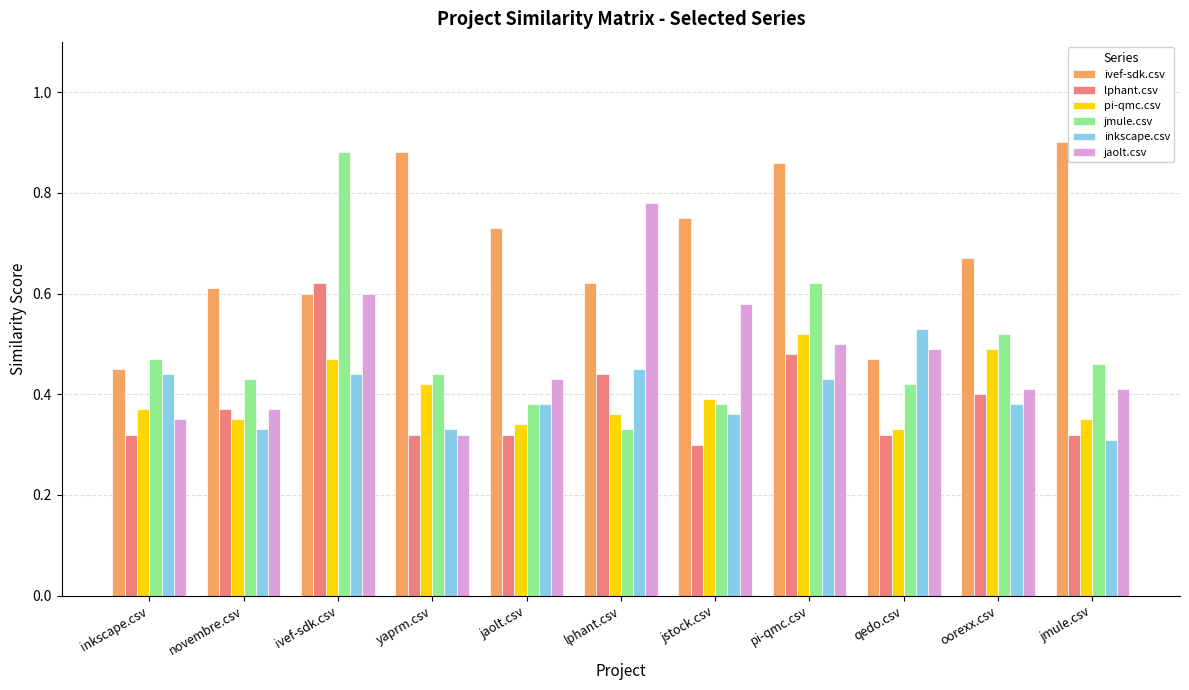

Rank the series at inkscape.csv from lowest to highest value.

lphant.csv, jaolt.csv, pi-qmc.csv, inkscape.csv, ivef-sdk.csv, jmule.csv